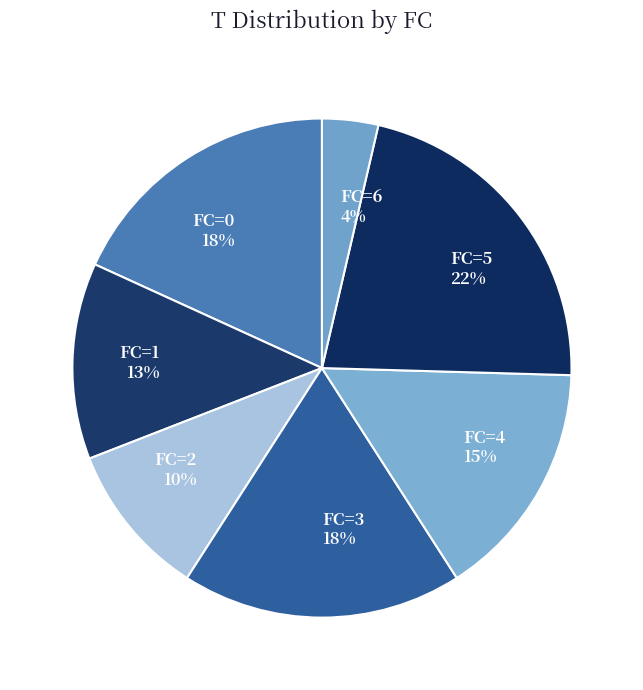

How many slices are in this pie chart?

7